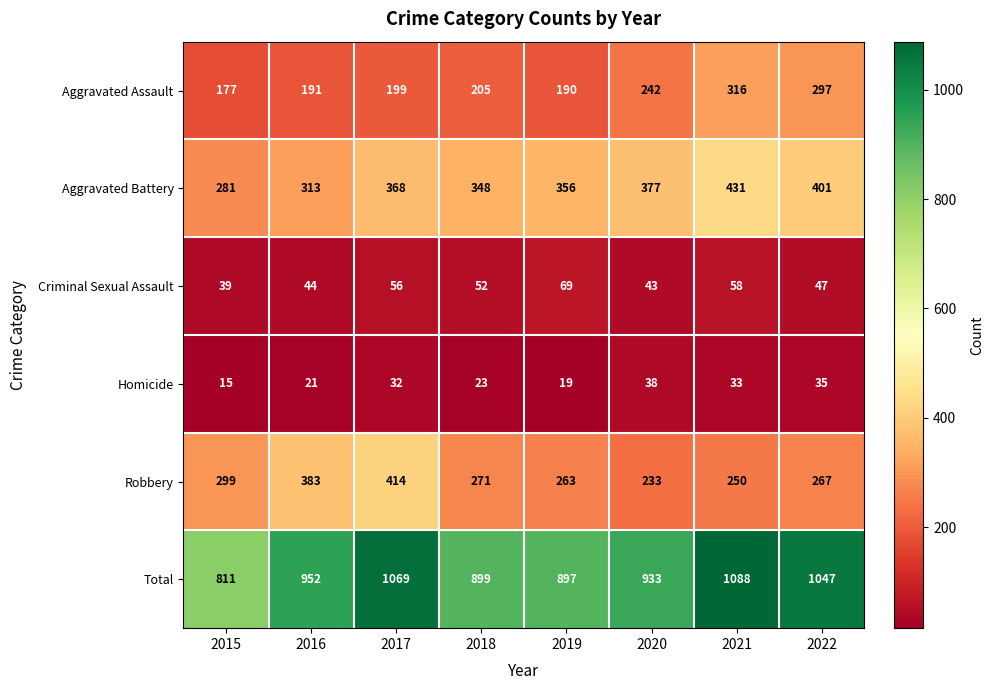

What is the average value of the Robbery series?

298